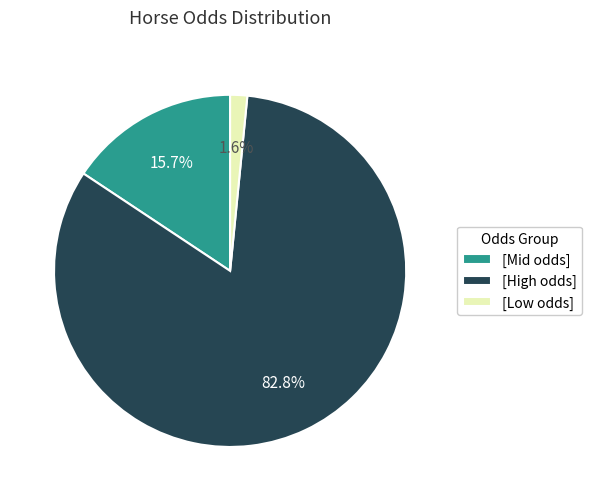

What percentage is NOT represented by [Low odds]?

98.4%